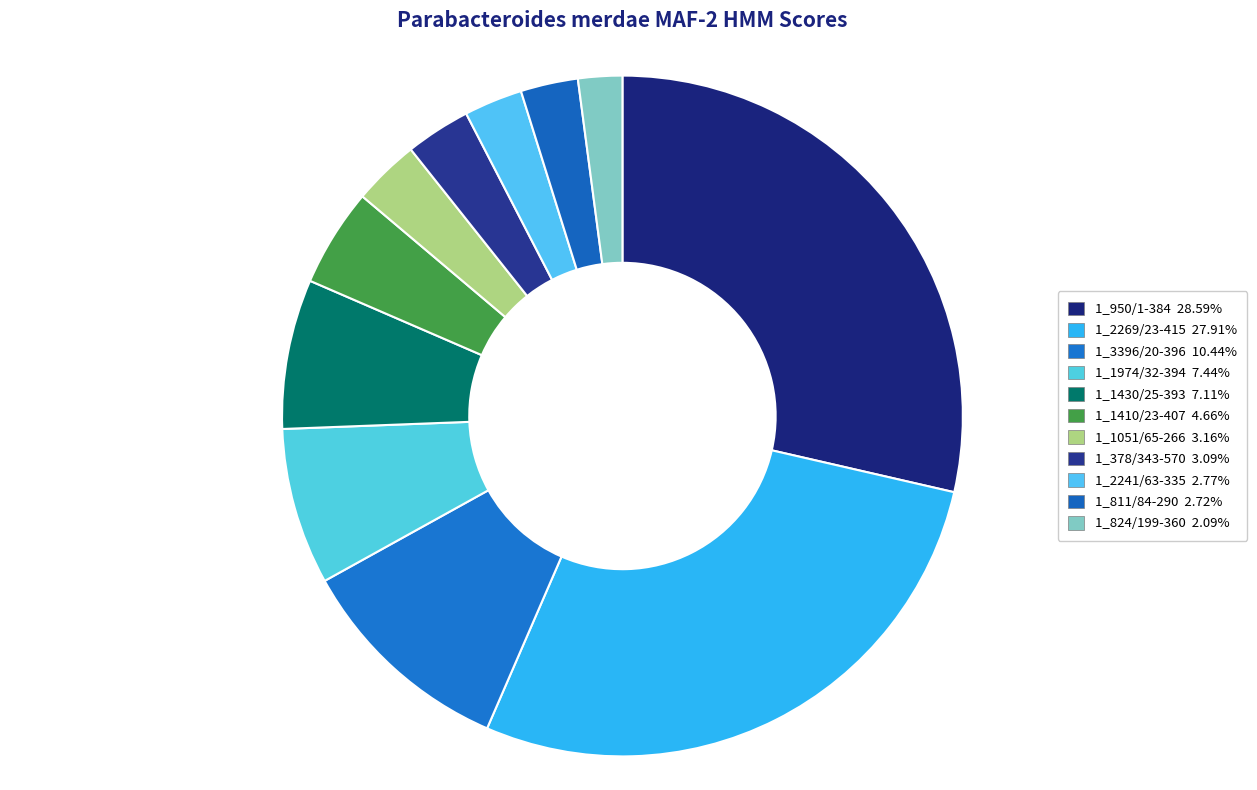

Which has a higher value, 1_1430/25-393 or 1_811/84-290?

1_1430/25-393